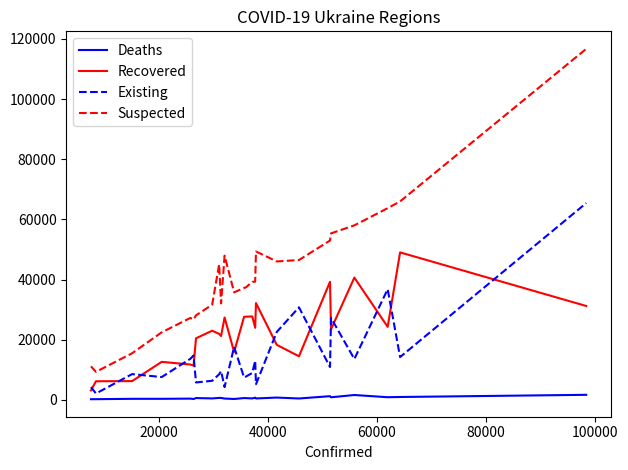

Which series has the widest spread of values?

Suspected